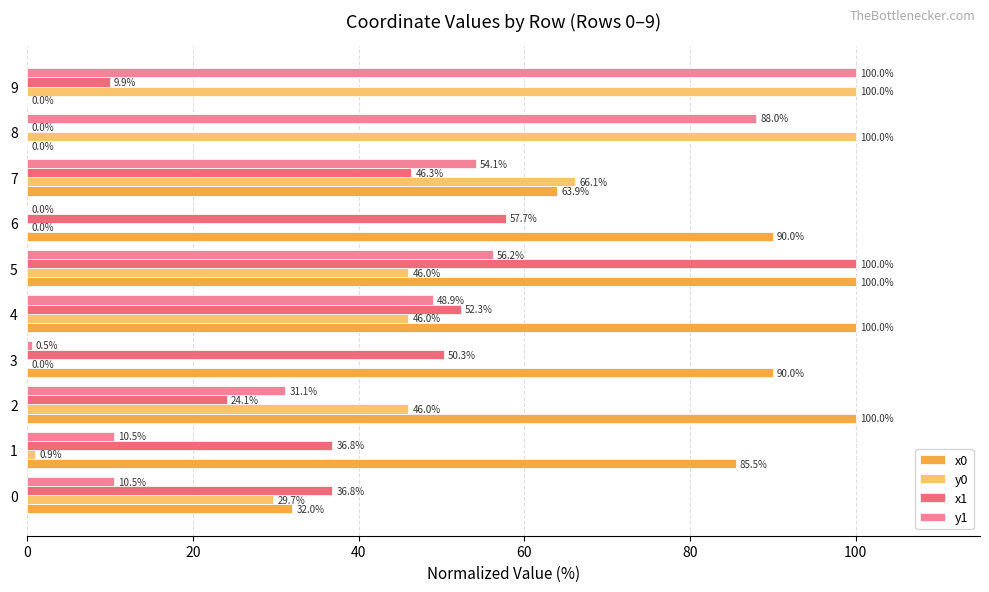

Is it true that y1 equals 0.0 at 6?

True